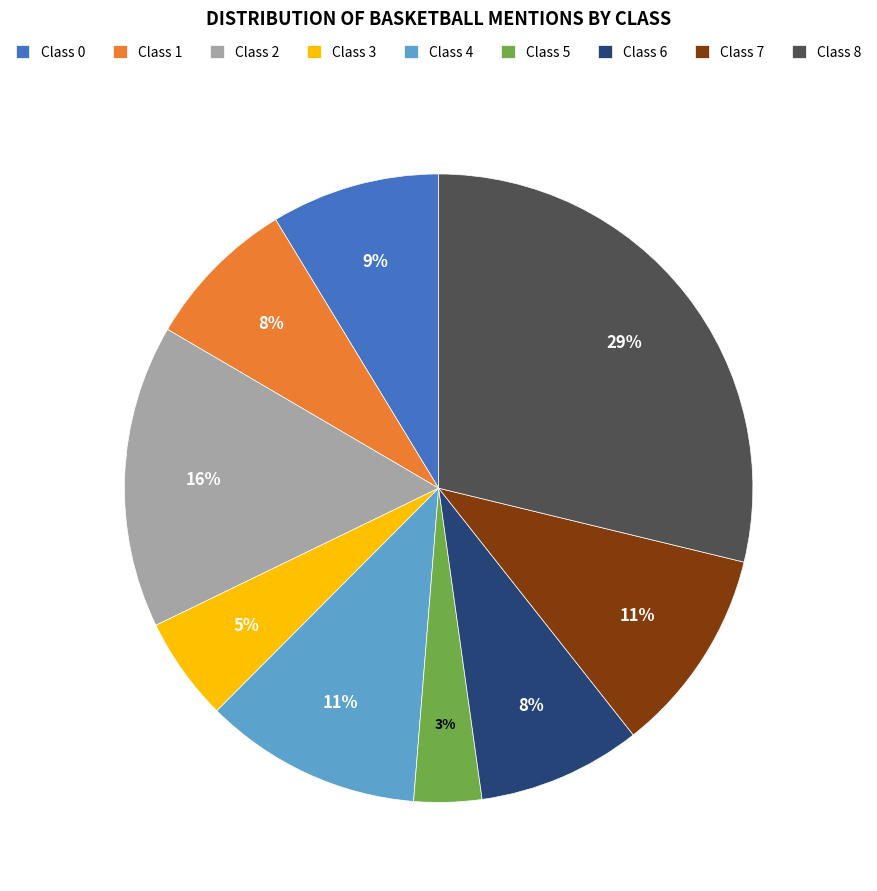

How many slices are in this pie chart?

9